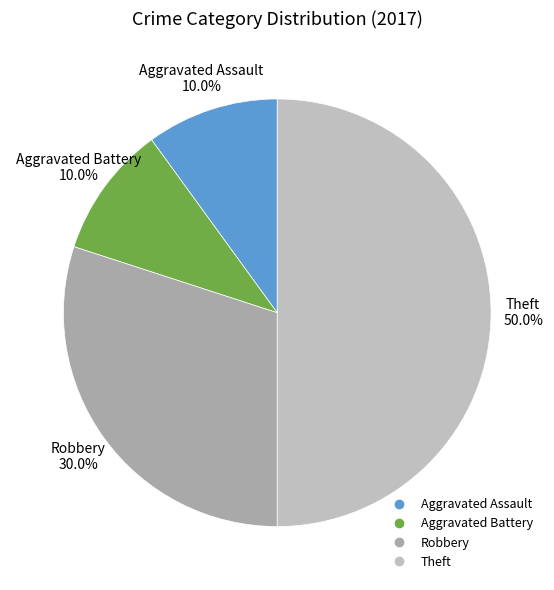

Which has a higher value, Aggravated Assault or Robbery?

Robbery